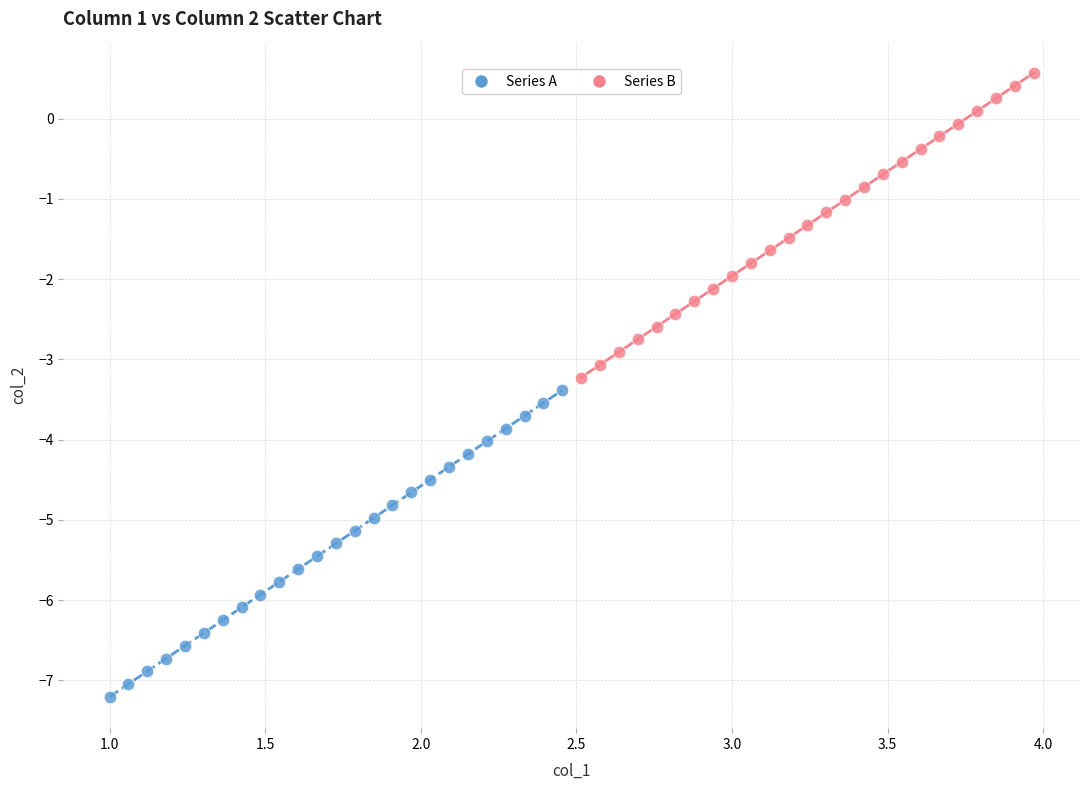

Which series reaches the minimum Y coordinate?

Series A